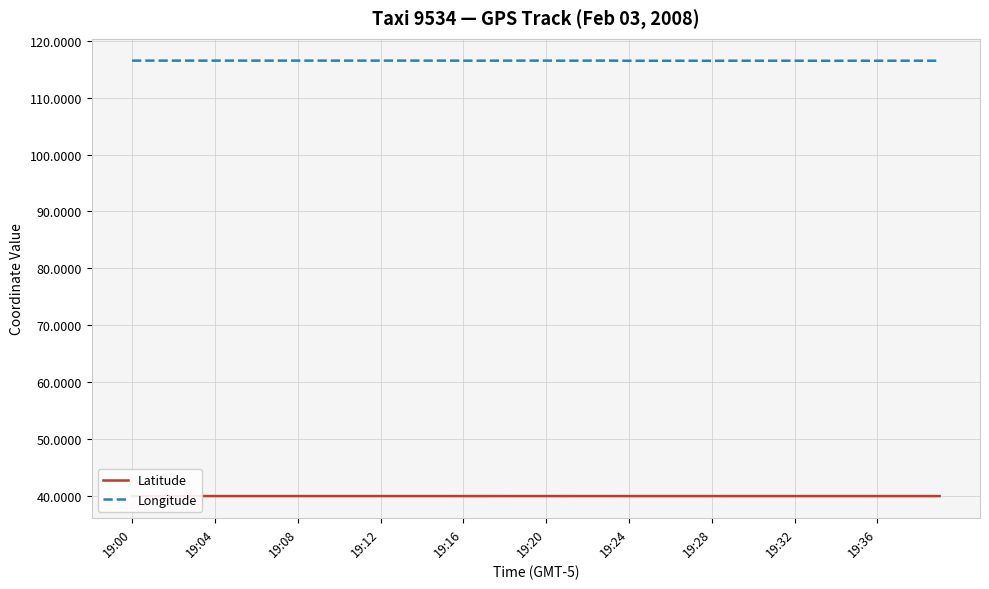

List the series in order of their peak value, highest first.

Longitude, Latitude